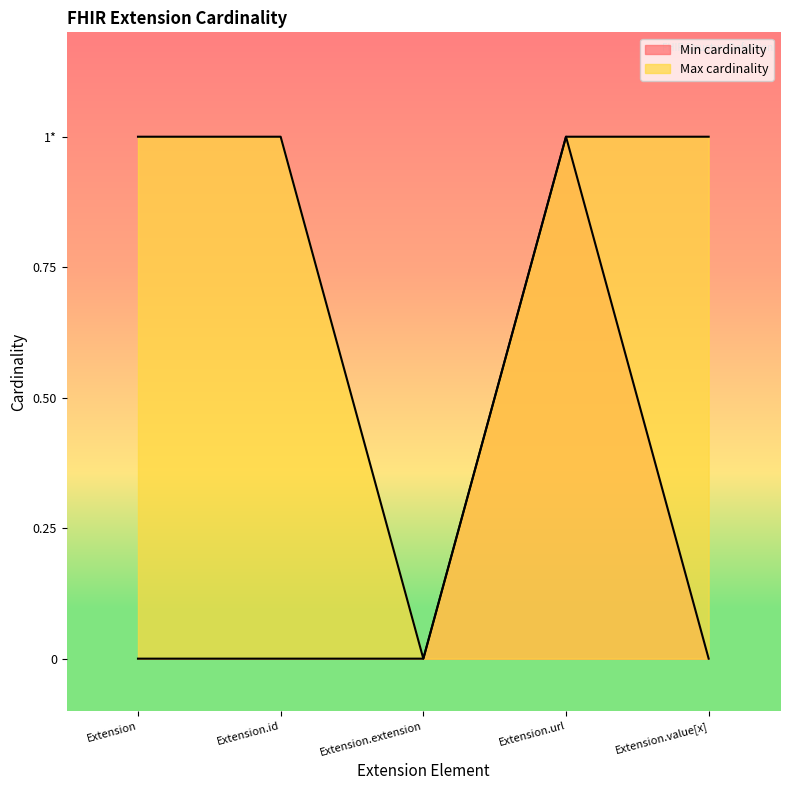

True or false: Min cardinality and Max cardinality cross at least once.

False